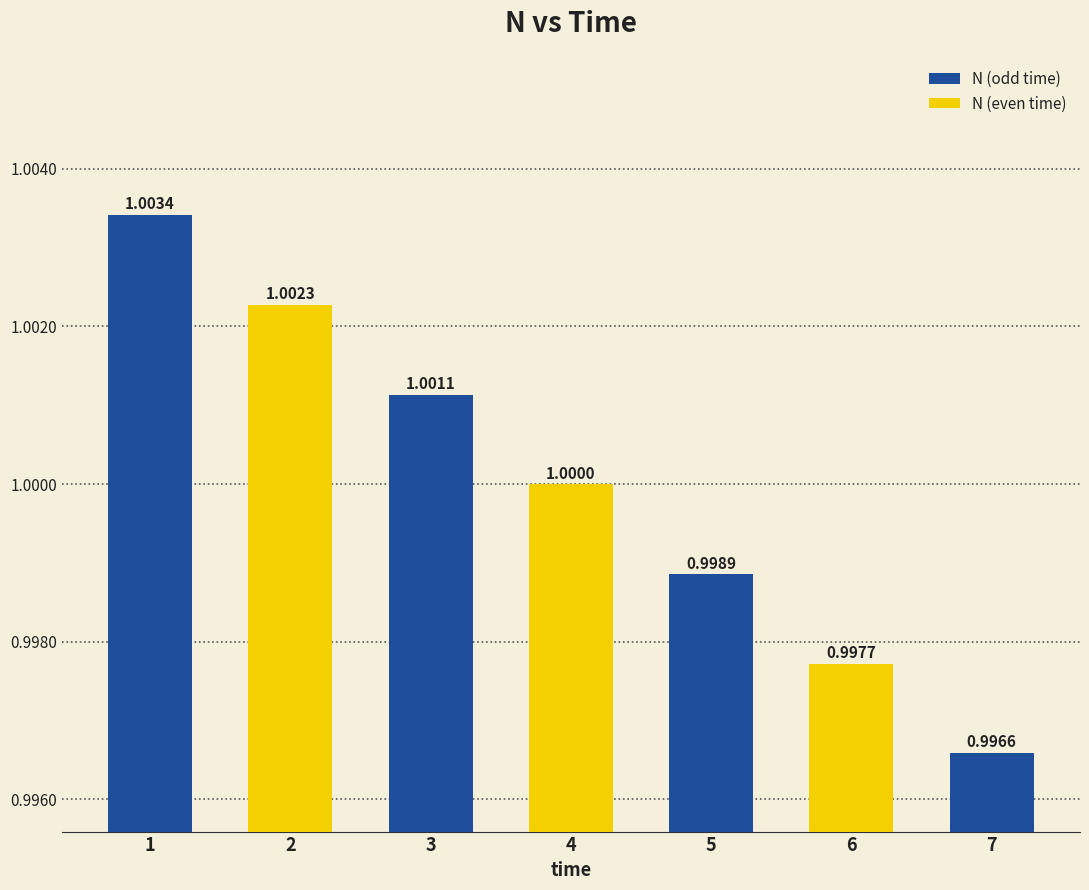

What is the value of the 6th bar from the left?

1.0